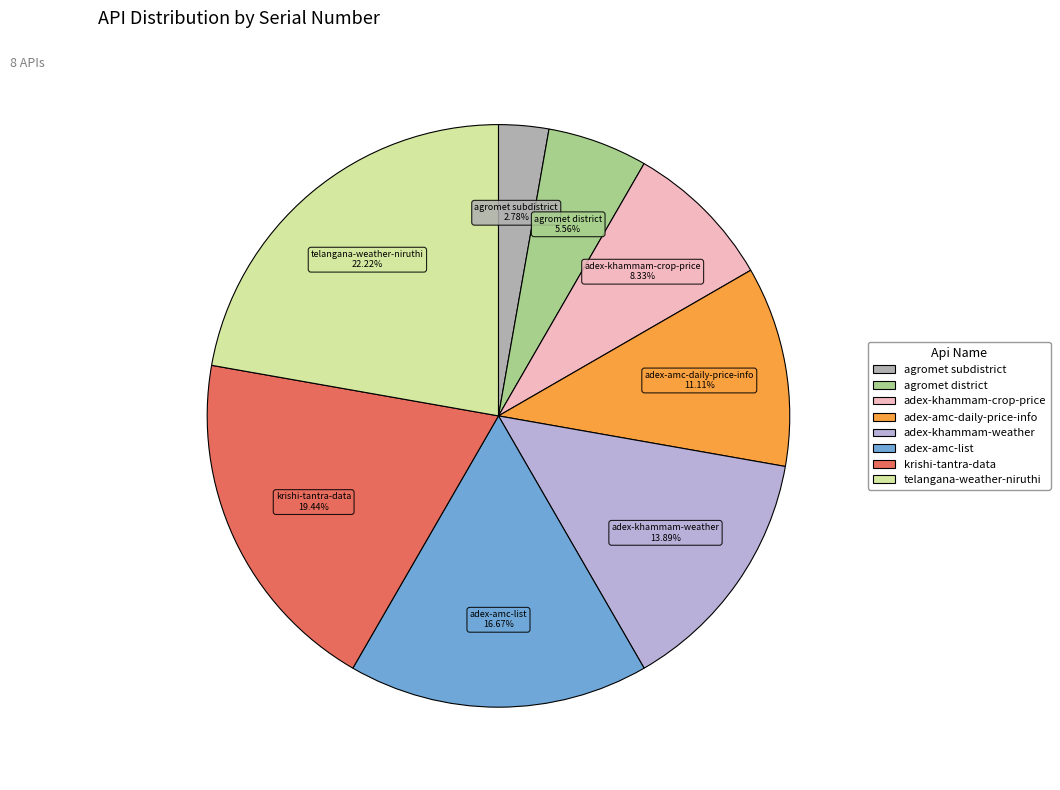

How many slices are in this pie chart?

8